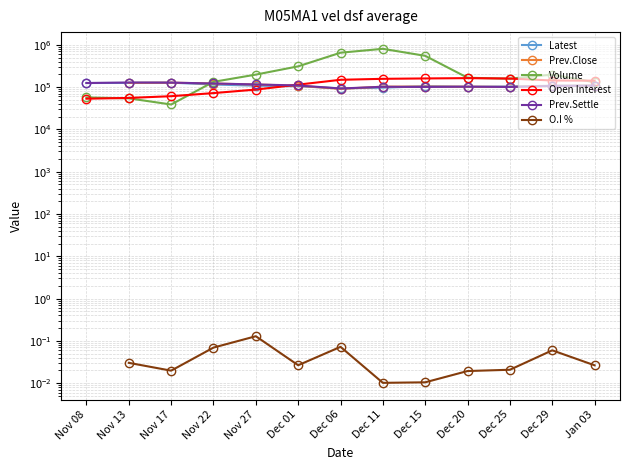

The Latest series shows 102850.0 at Dec 25. True or false?

True